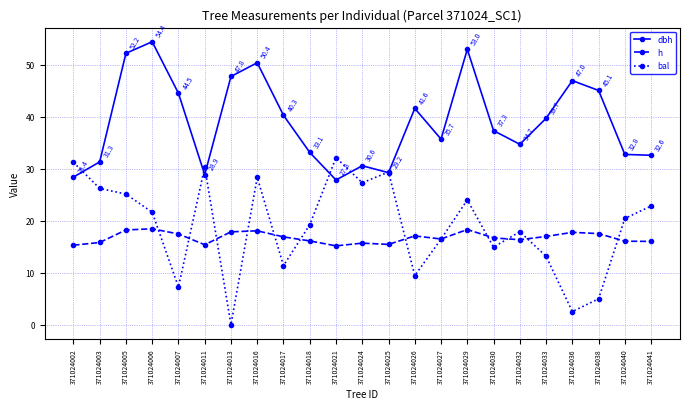

At which label does dbh first exceed 37?

371024005